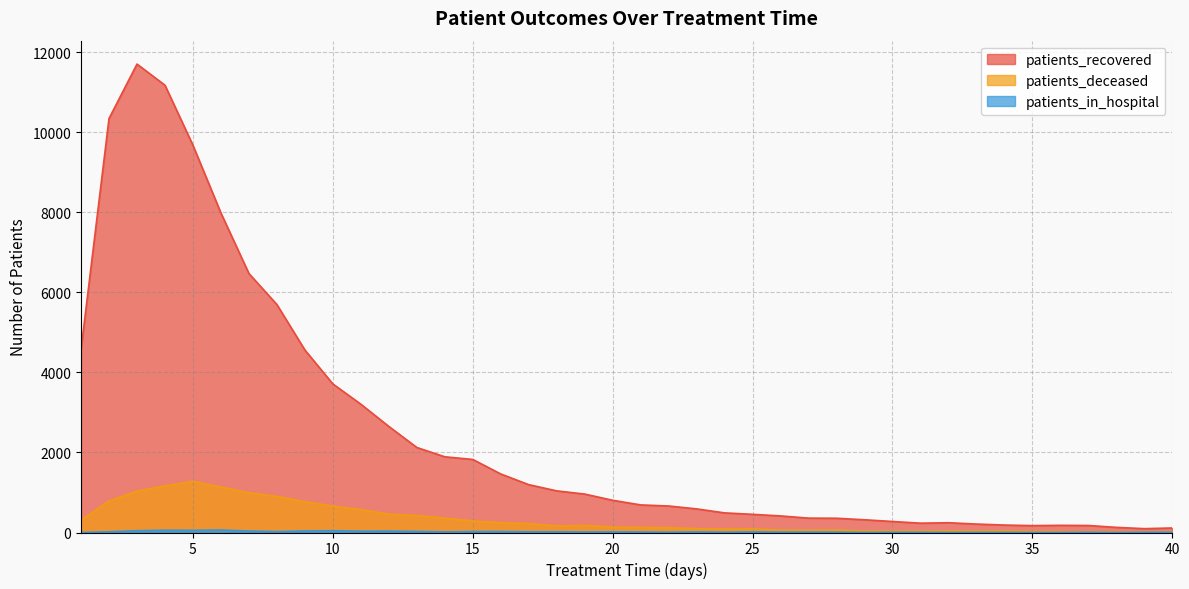

Count the number of categories in the chart.

40